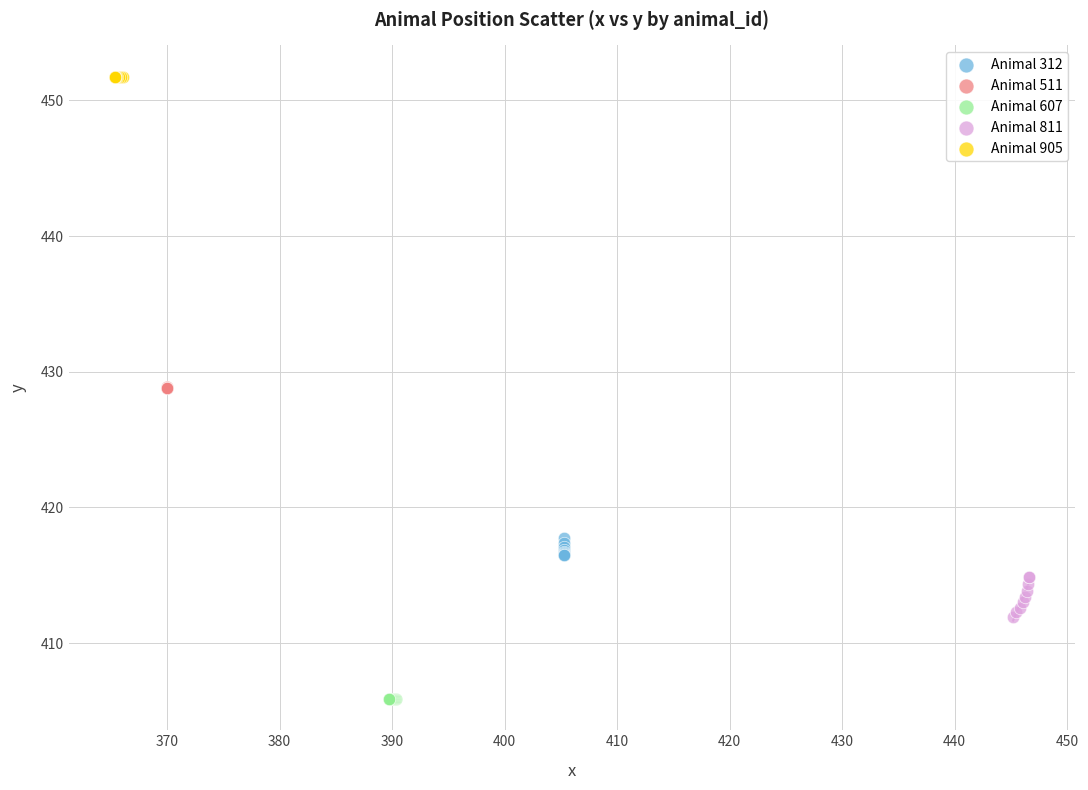

Which series reaches the minimum Y coordinate?

Animal 607